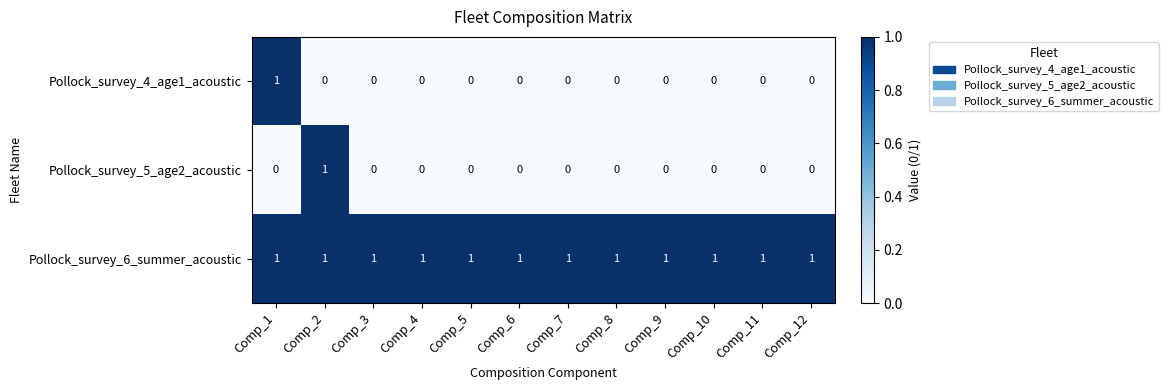

Is it true that Pollock_survey_6_summer_acoustic equals 1 at Comp_12?

True